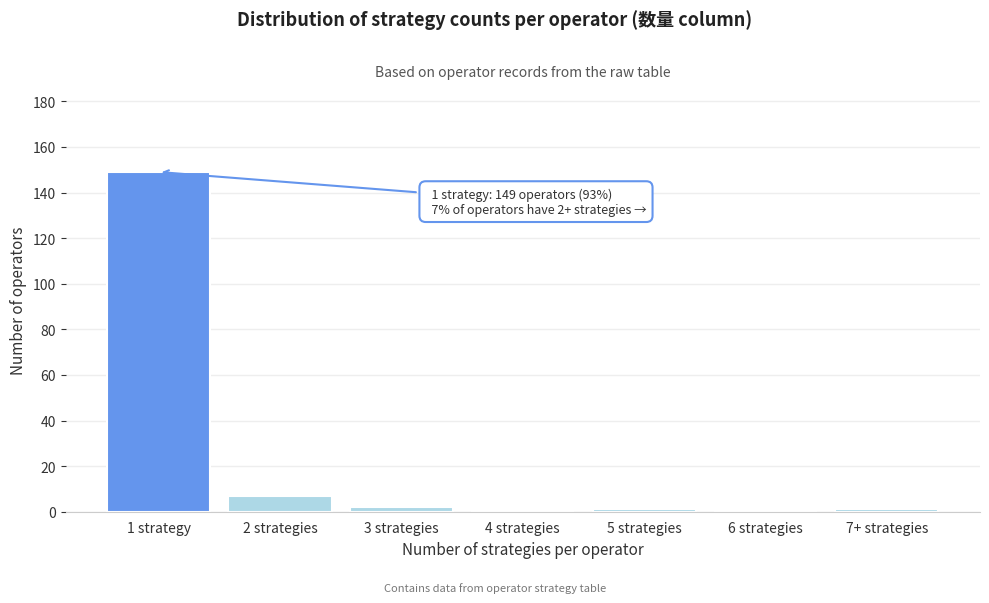

Reading right to left, what are all the values shown in this chart?

7+ strategies=1	6 strategies=0	5 strategies=1	4 strategies=0	3 strategies=2	2 strategies=7	1 strategy=149